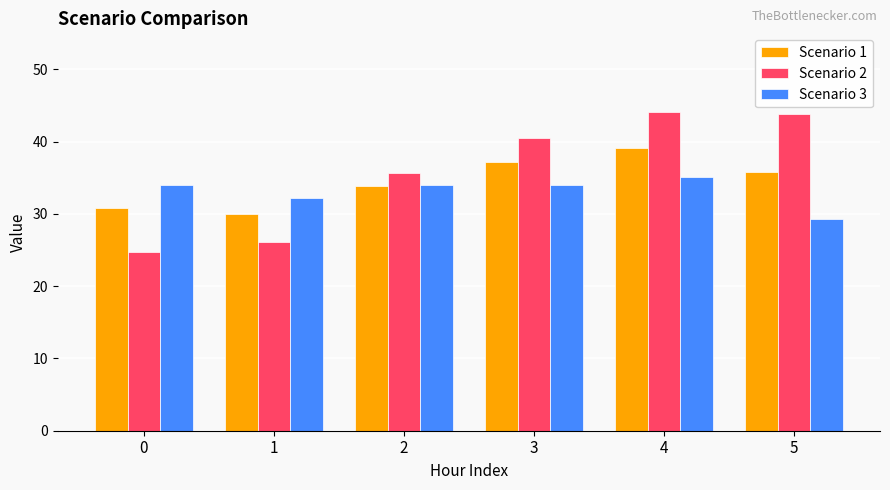

What is the value of the Scenario 3 bar at the 4th from the left?

34.0